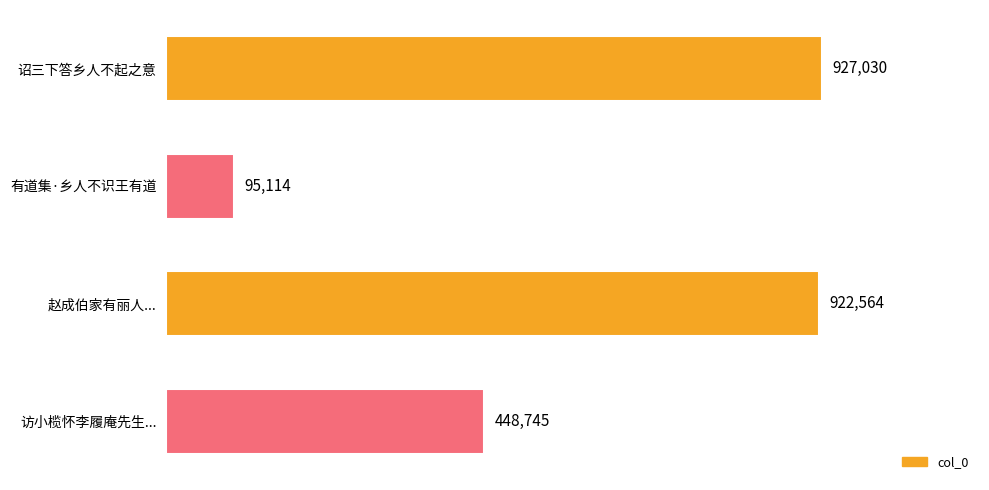

Rank the categories by value from highest to lowest.

诏三下答乡人不起之意, 赵成伯家有丽人..., 访小榄怀李履庵先生..., 有道集·乡人不识王有道